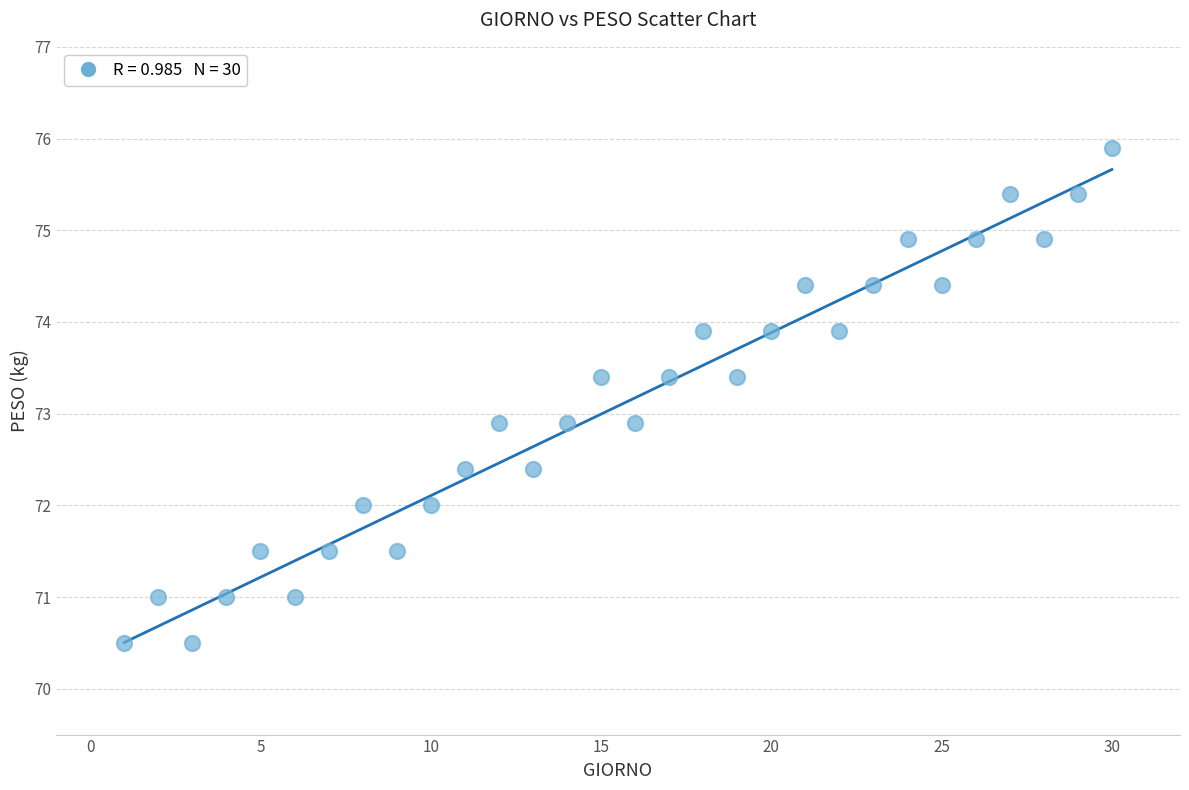

What is the range of Y values (max minus min)?

5.4